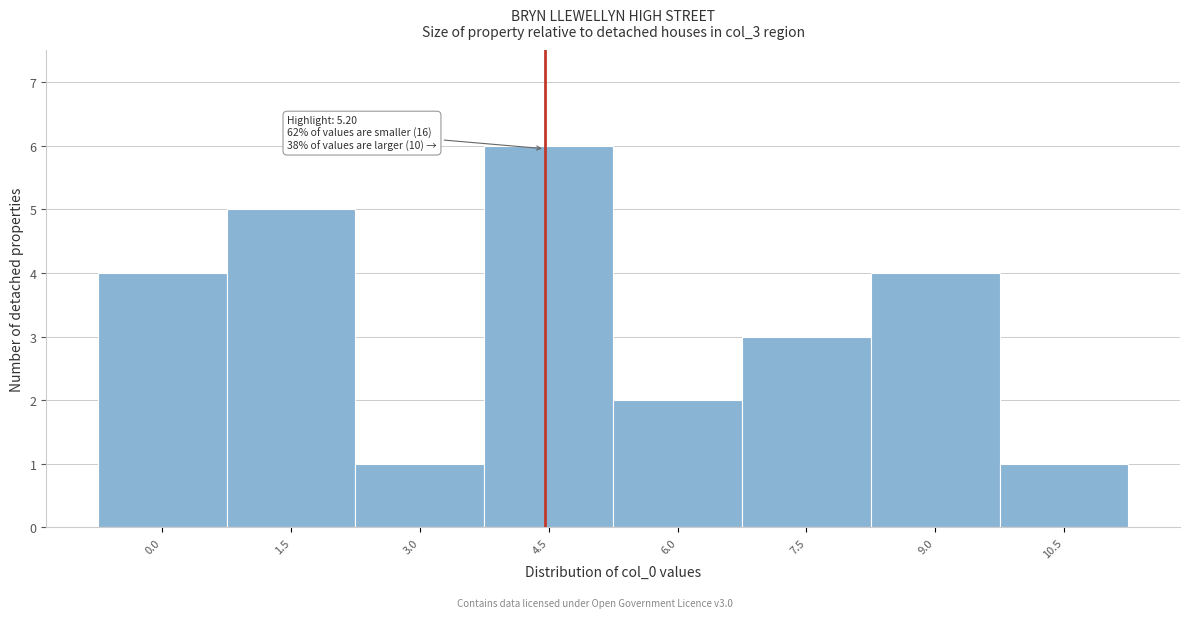

Reading left to right, transcribe all the data shown in this chart.

4	5	1	6	2	3	4	1